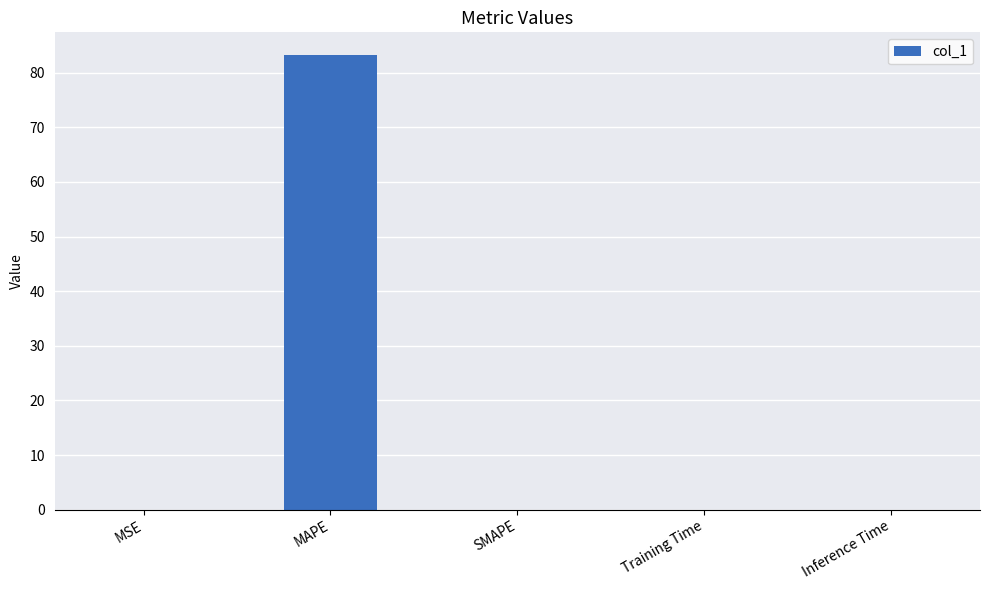

What value does the data have at MAPE?

83.2